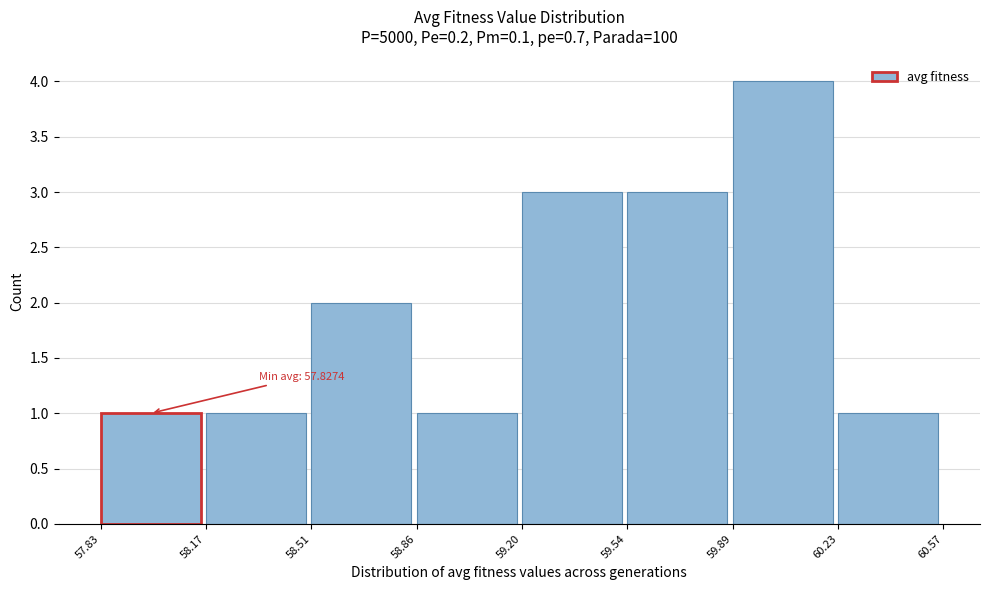

Which range on the x-axis has the tallest bar?

59.89 to 60.23